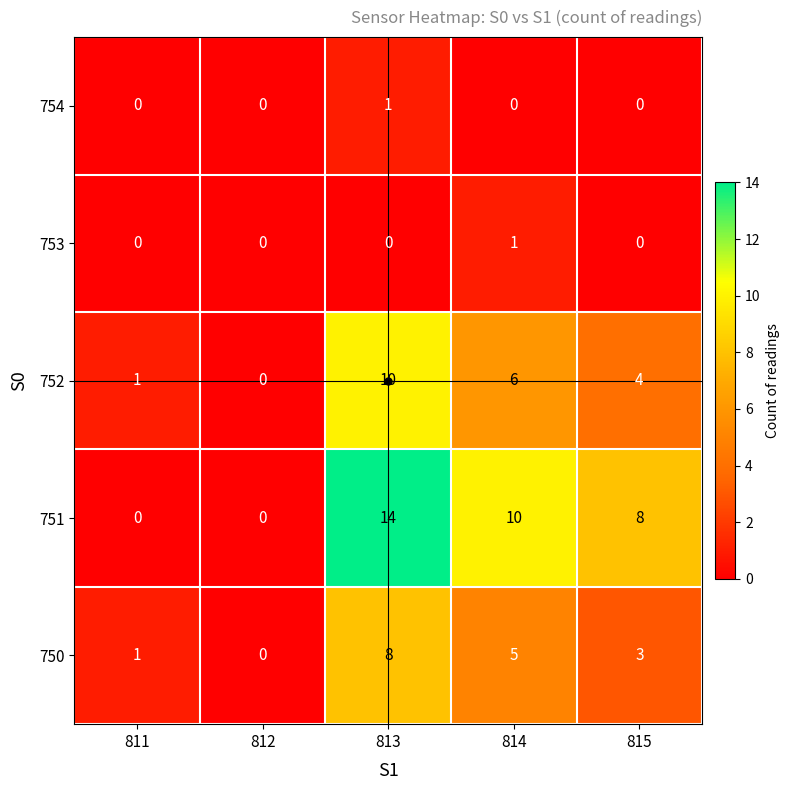

Rank the series at 814 from highest to lowest value.

751, 752, 750, 753, 754